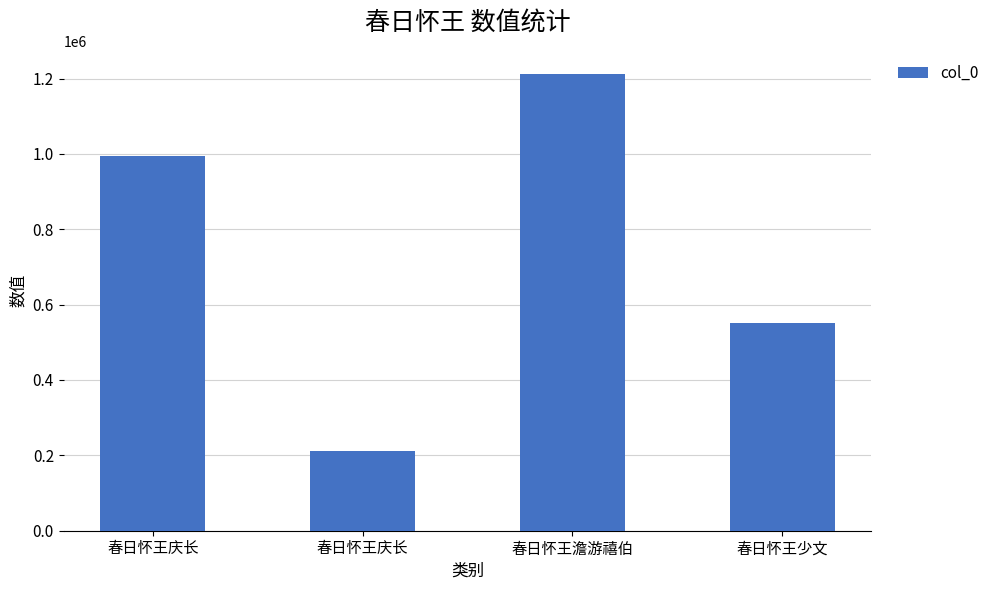

At which category does the chart reach its peak across all series?

春日怀王澹游禧伯